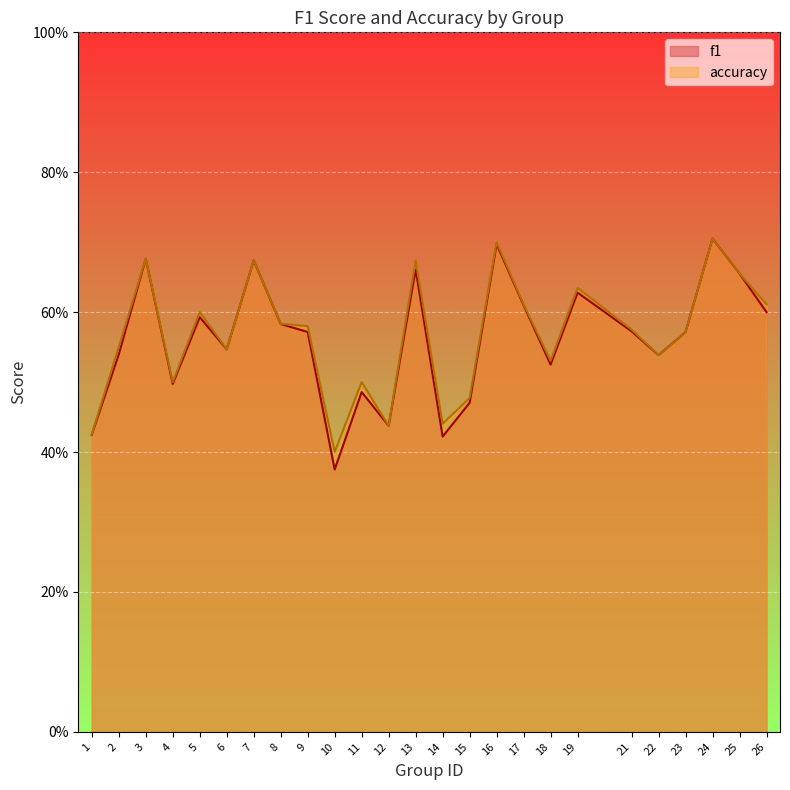

Count the number of categories in the chart.

25